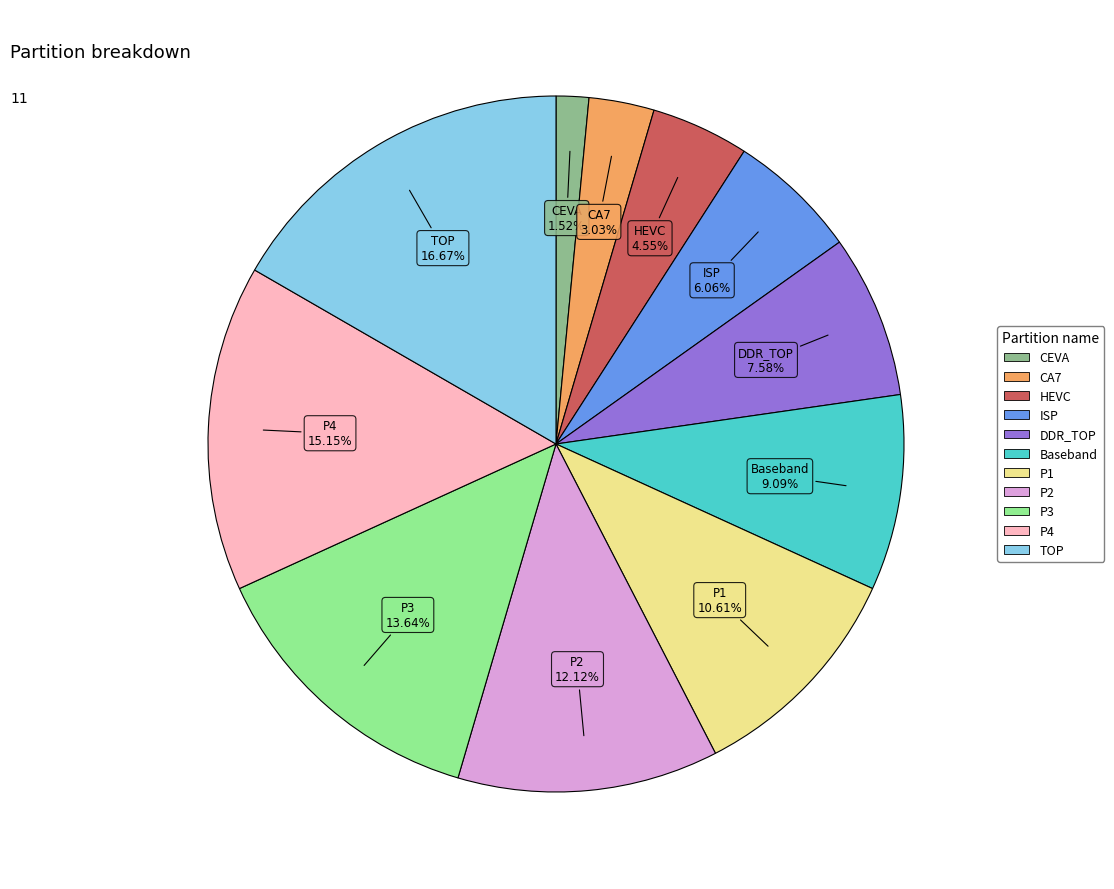

To the nearest percent, what is the combined percentage of DDR_TOP and ISP?

14%